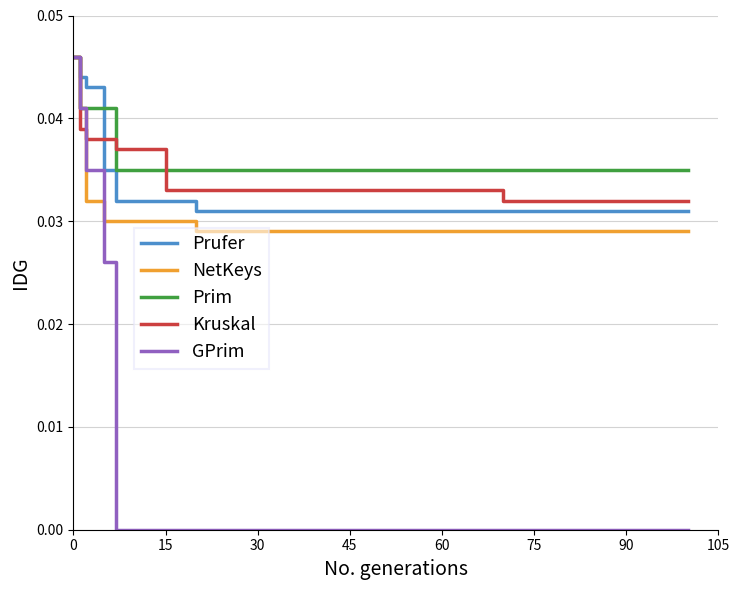

Which series has the largest range (max minus min)?

GPrim